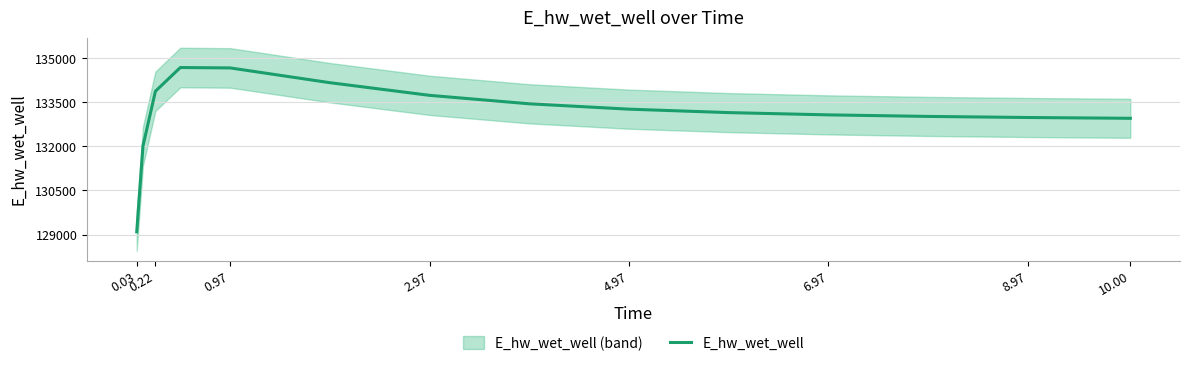

What is the minimum value for E_hw_wet_well?

129093.3